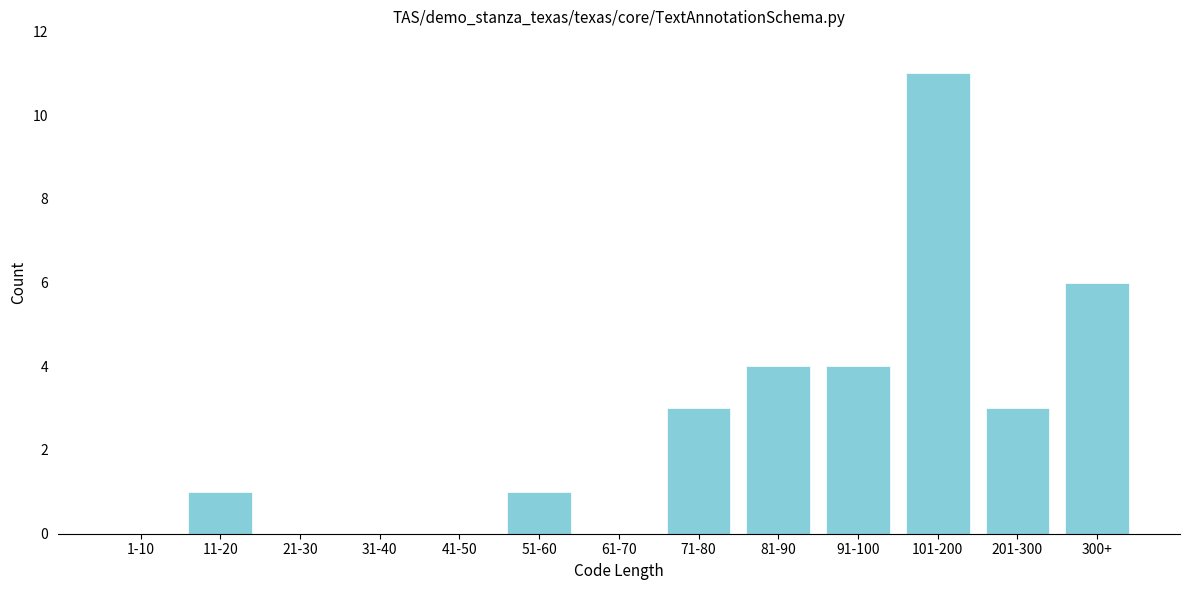

Reading left to right, list all the values displayed in this chart.

1-10=0	11-20=1	21-30=0	31-40=0	41-50=0	51-60=1	61-70=0	71-80=3	81-90=4	91-100=4	101-200=11	201-300=3	300+=6